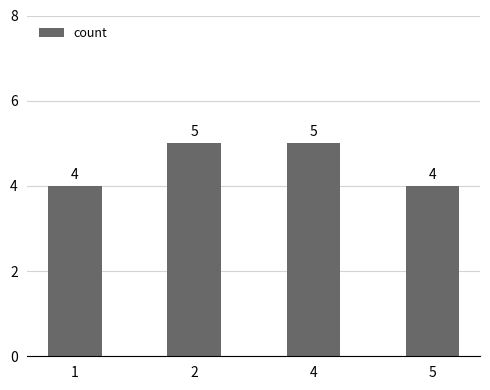

Reading left to right, extract all data points from this chart.

1=4	2=5	4=5	5=4